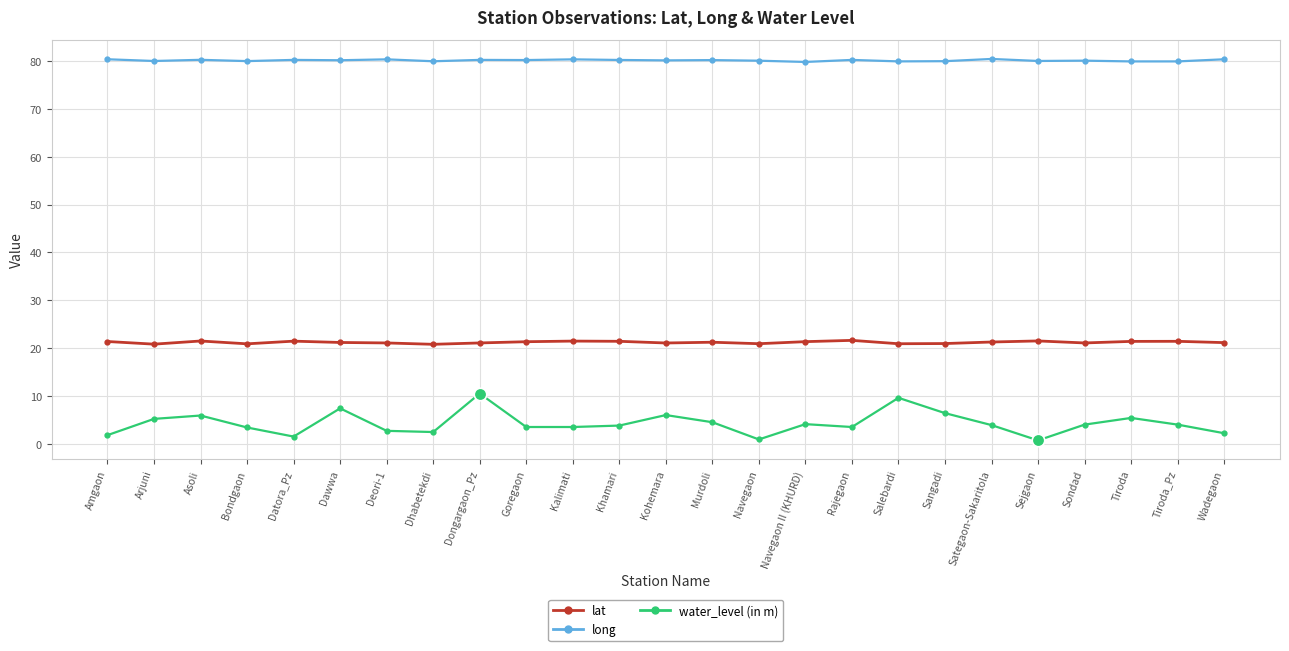

True or false: water_level (in m) and long intersect in this chart.

False